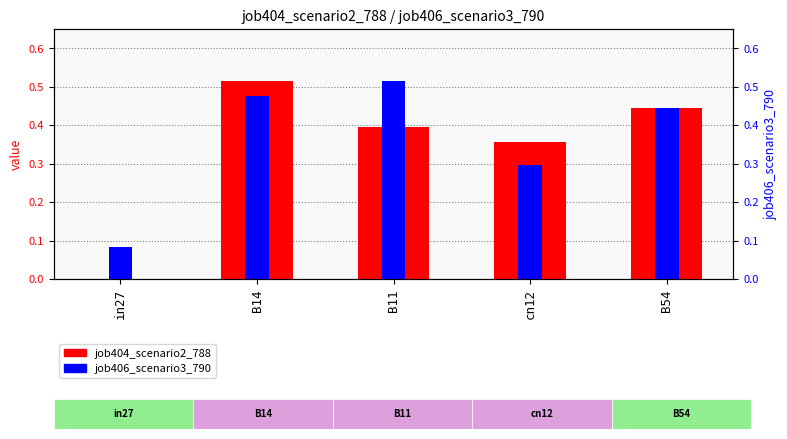

Does the chart contain any negative values?

No